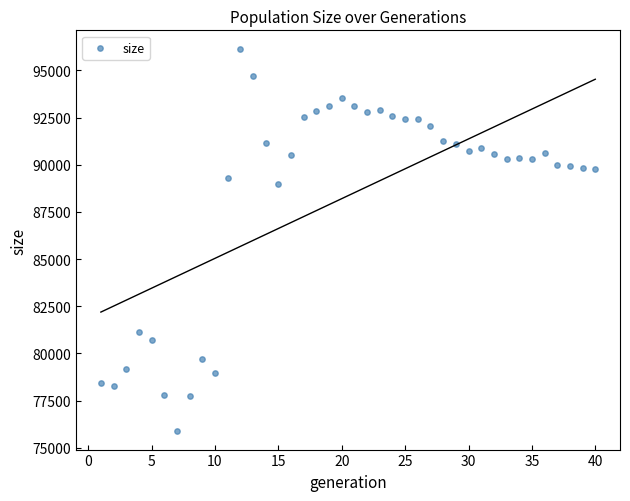

What is the range of Y values (max minus min)?

20199